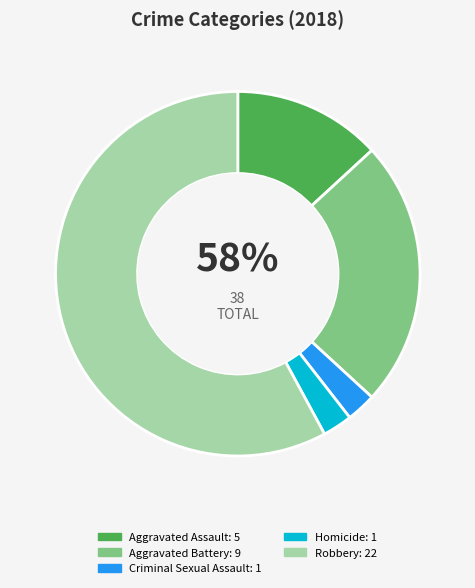

To the nearest percent, what is the difference between the largest and smallest slice percentages?

55%